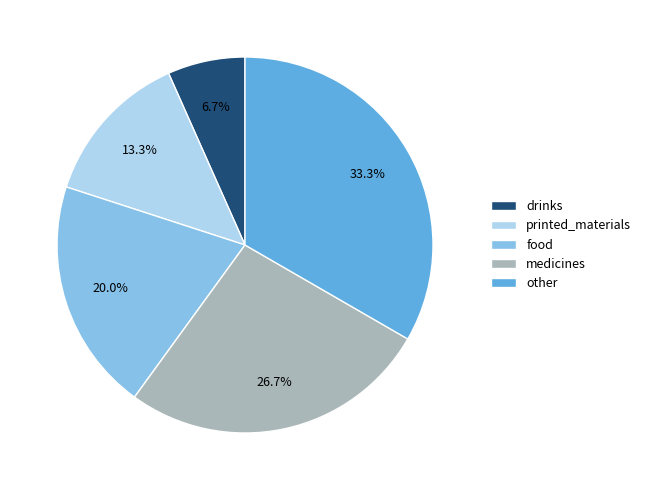

What is the largest slice in the pie chart?

other